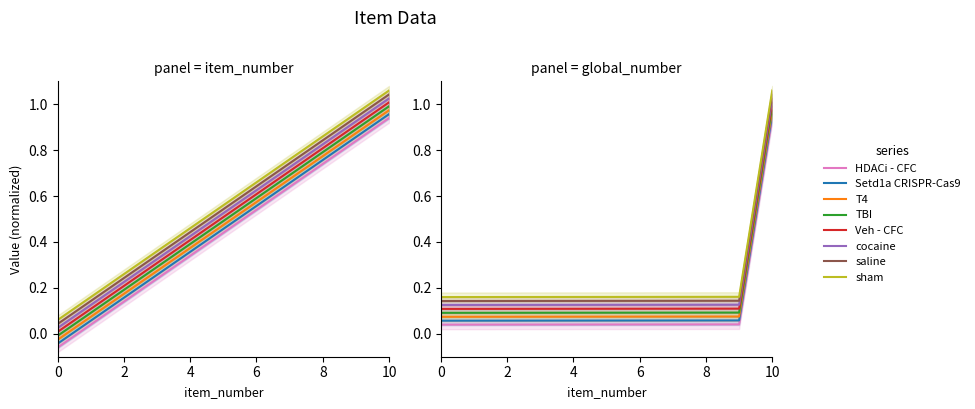

Reading left to right, extract all data points from this chart.

item_number: -0.1	0.0	0.1	0.2	0.3	0.4	0.5	0.6	0.7	0.8	0.9
global_number: 0.1	0.1	0.1	0.1	0.1	0.1	0.1	0.1	0.1	0.1	1.0